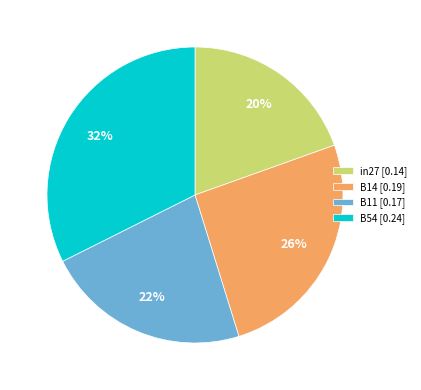

Is the sum of B54 [0.24] and B11 [0.17] greater than half?

Yes